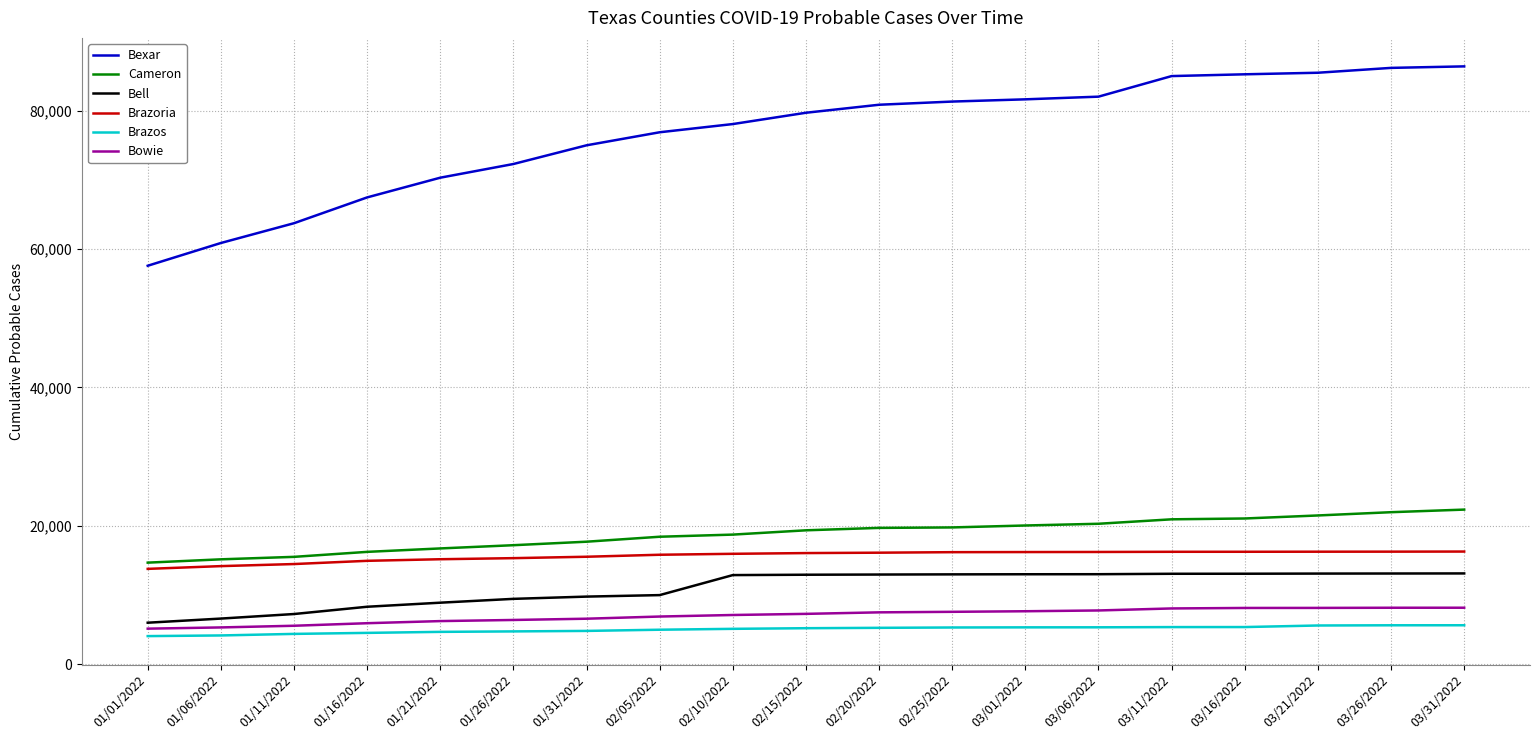

True or false: Brazoria and Cameron cross at least once.

False